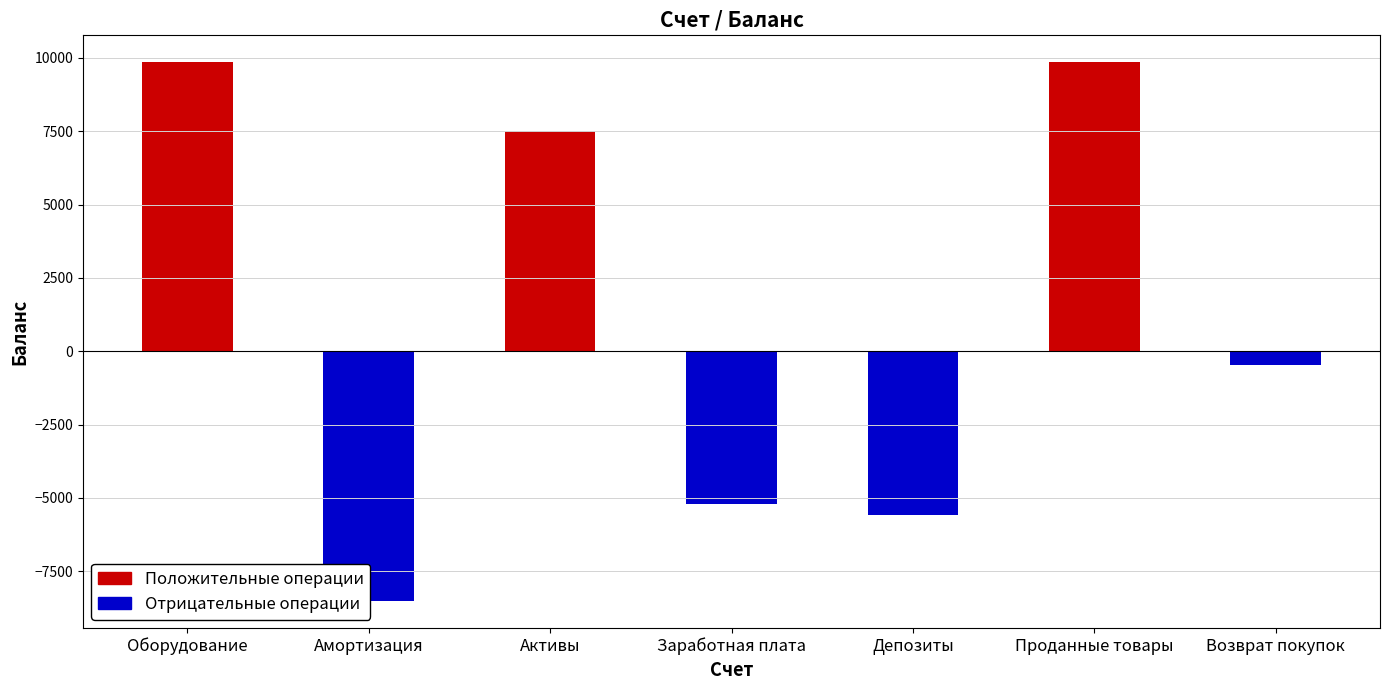

What is the sum of the values at Возврат покупок and Активы?

7054